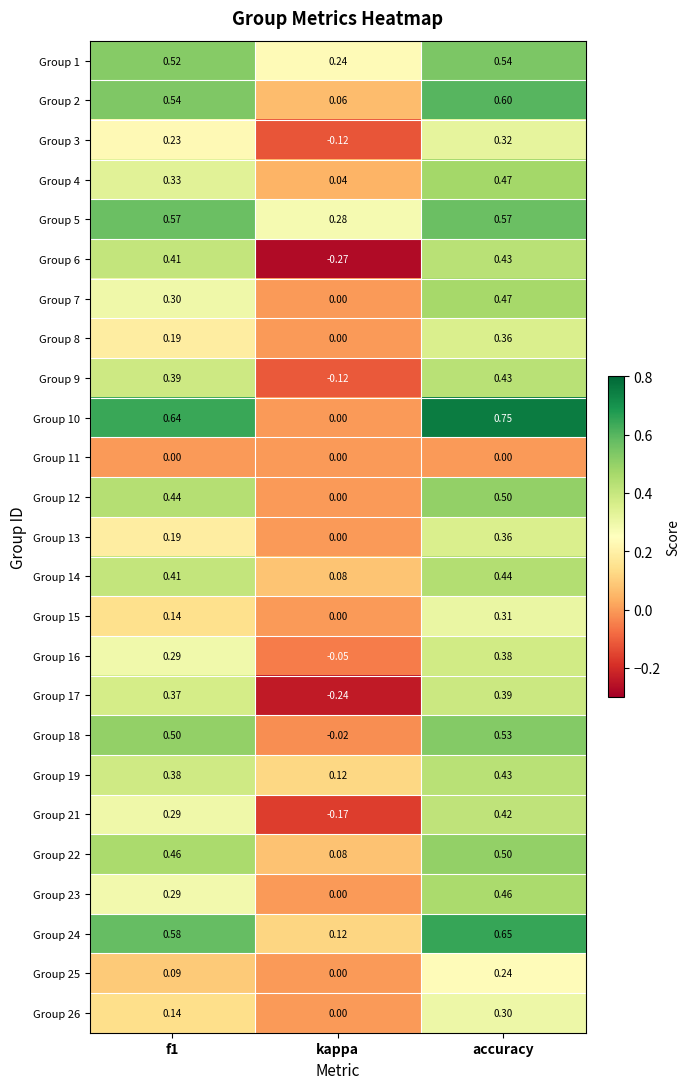

Which series has the largest total across all categories?

Group 5